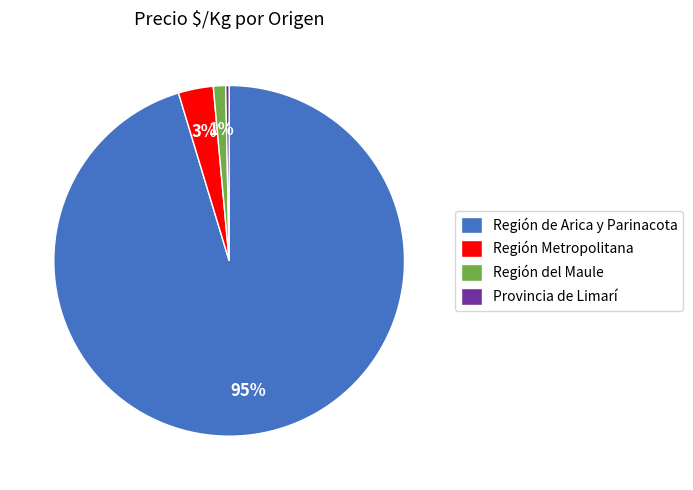

What percentage is the Región Metropolitana slice, to the nearest percent?

3%